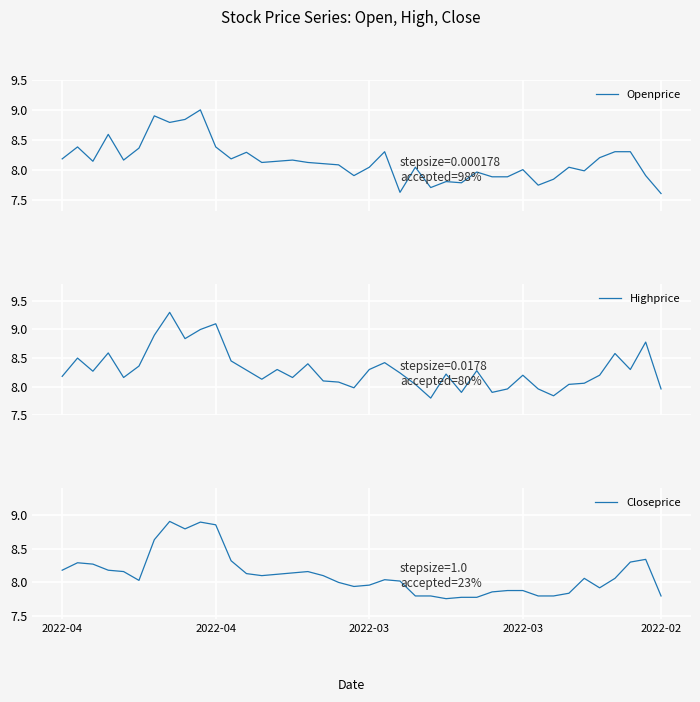

What are all the series names shown in the legend?

Openprice, Highprice, Closeprice